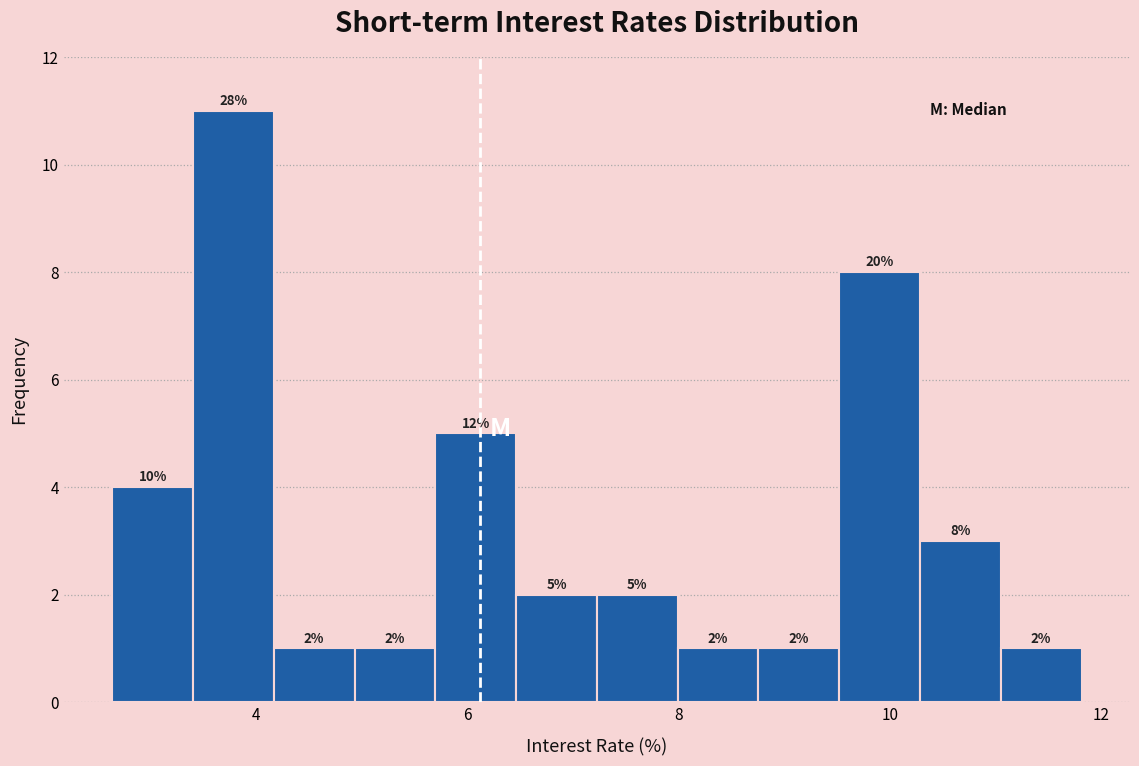

Read against the x-axis, roughly where is the centre of the tallest bar?

3.8